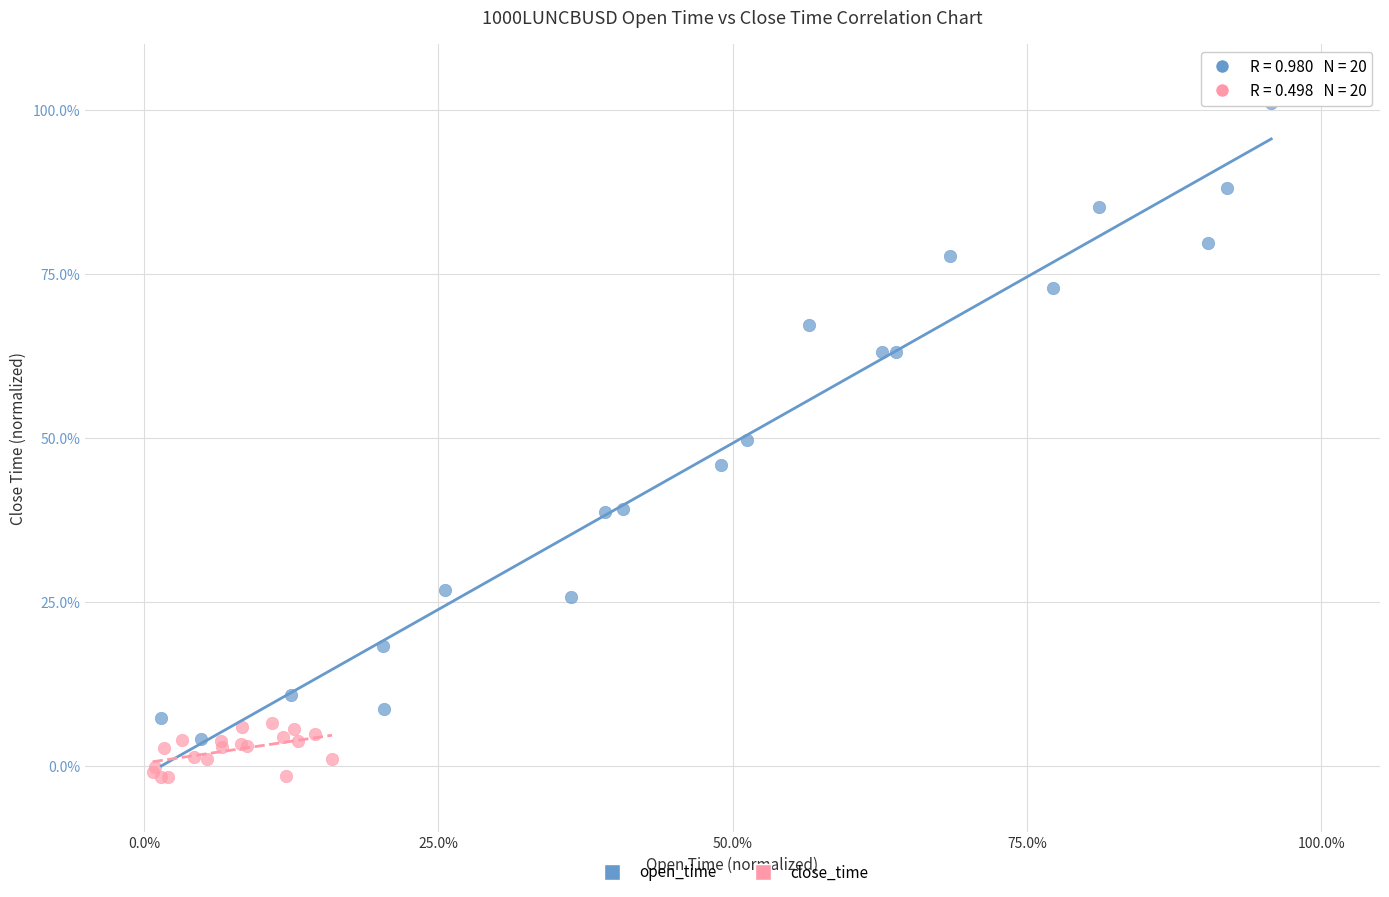

Which series reaches the minimum Y coordinate?

close_time